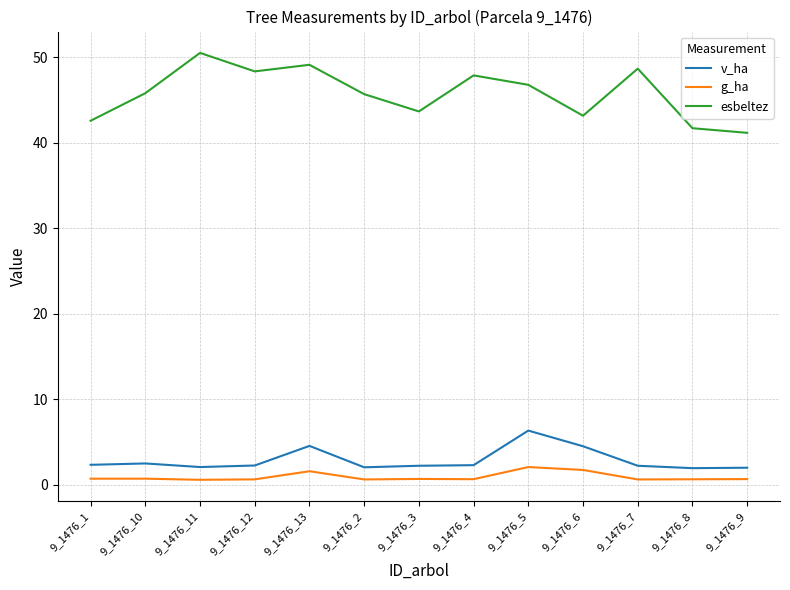

Does the chart have visible grid lines?

Yes